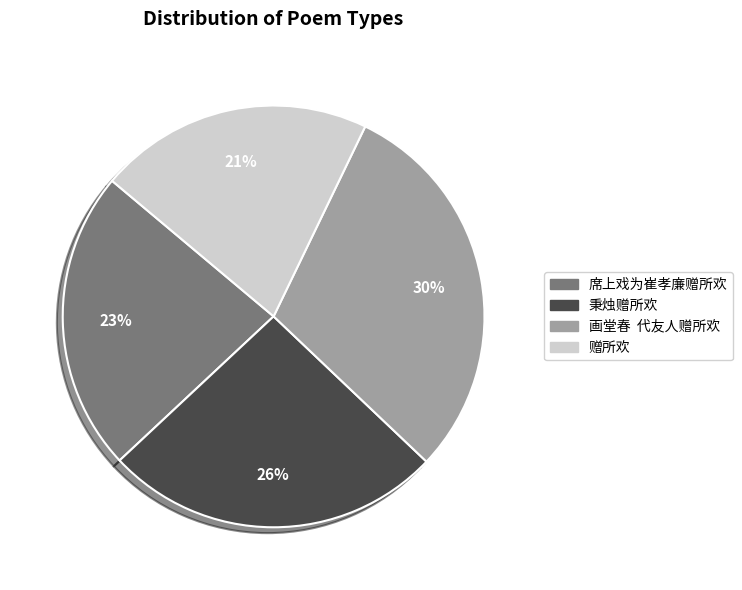

True or false: 赠所欢 accounts for 21% of the total.

True